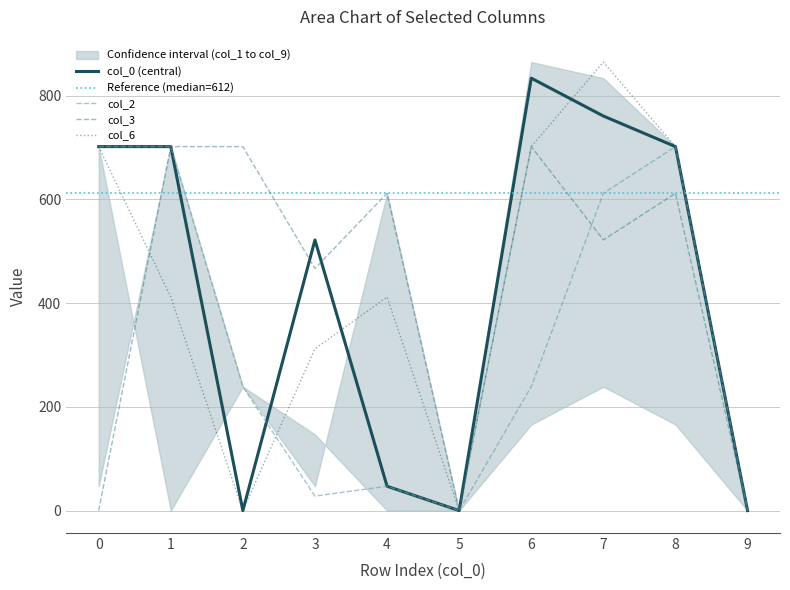

At how many categories does at least one series exceed 200?

8